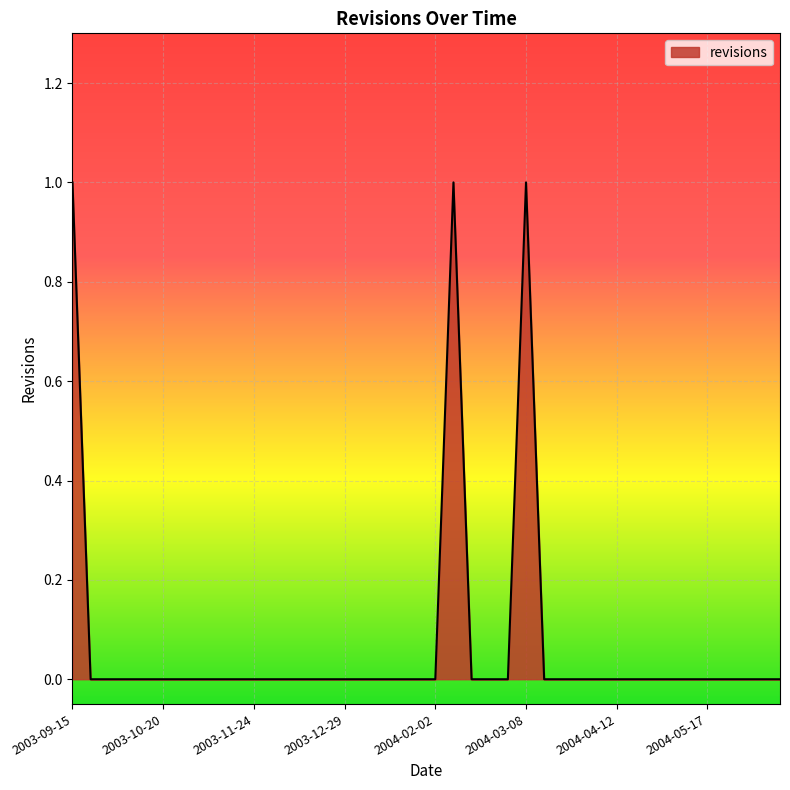

True or false: the data shows -1 at 2003-11-24.

False